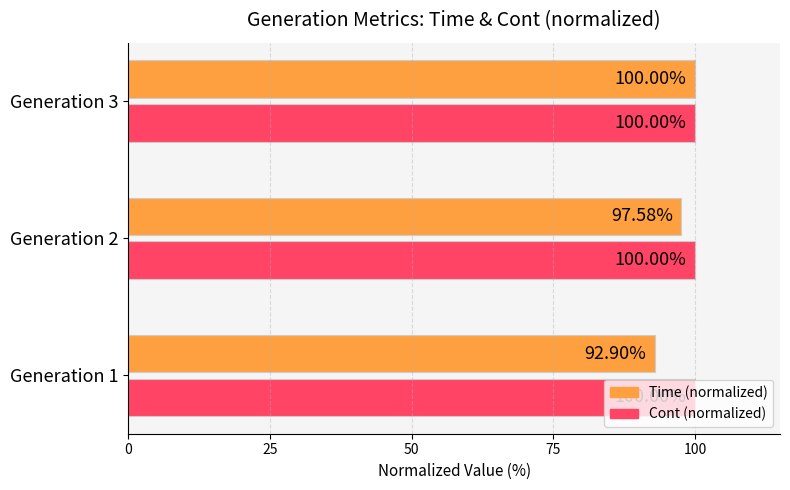

At Generation 2, list the series in order from largest to smallest.

Cont (normalized), Time (normalized)